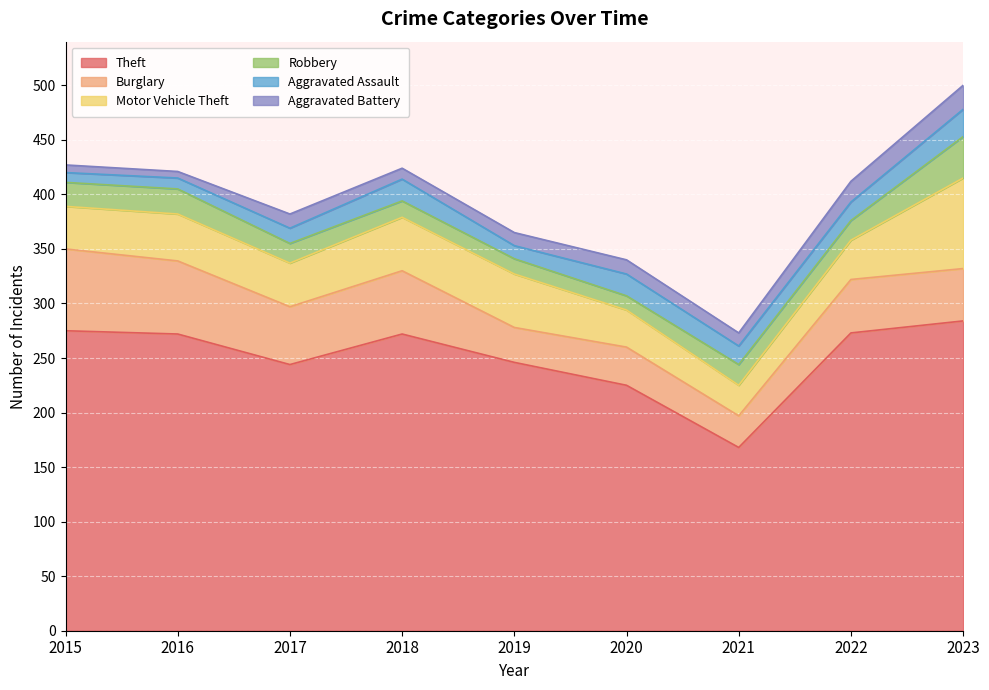

What is the total value across all series at 2022?

412